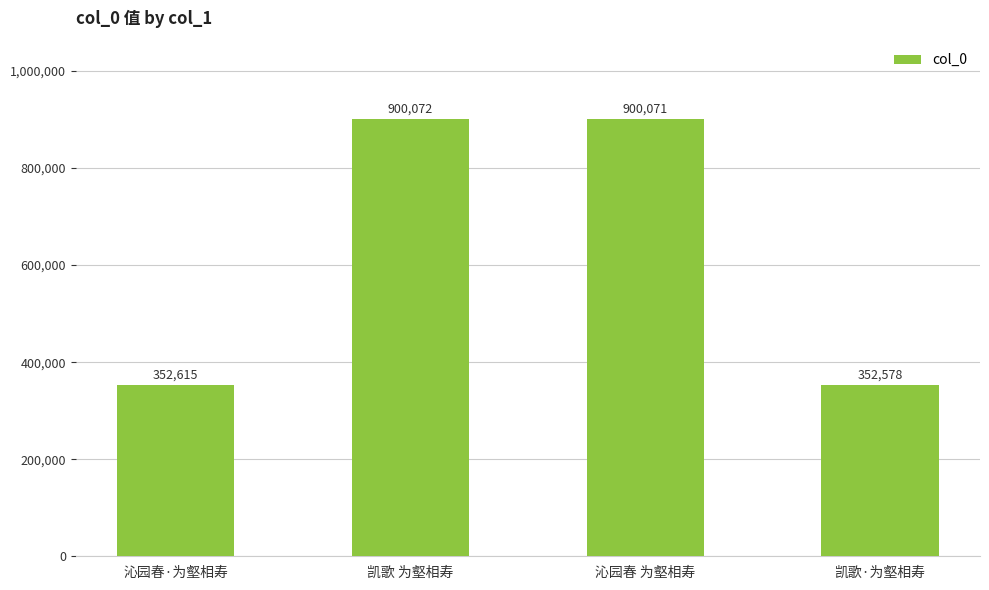

True or false: the data shows 352578 at 凯歌·为壑相寿.

True